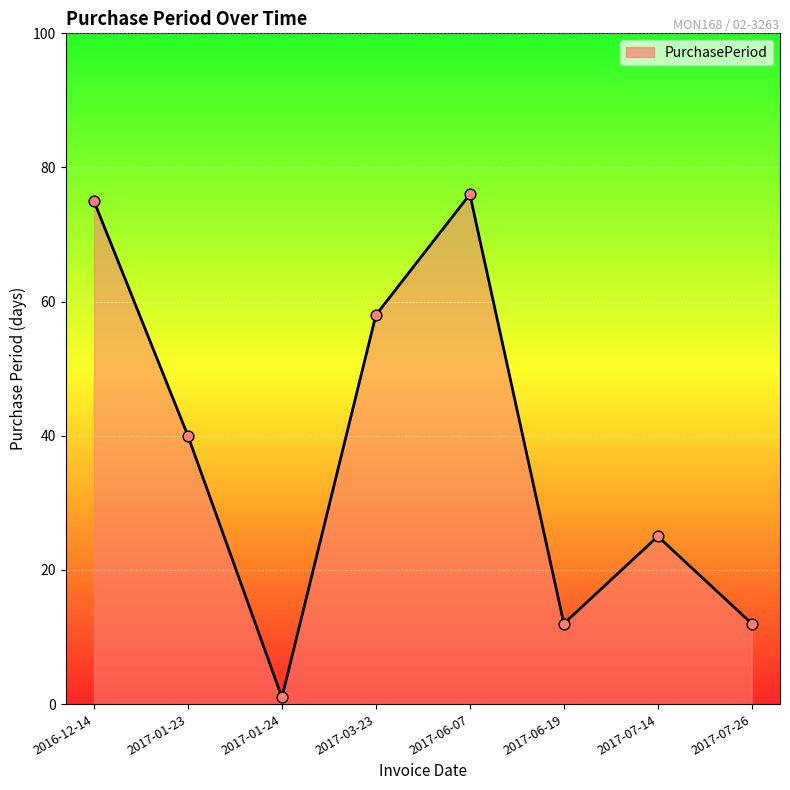

What is the change in value from 2017-06-19 to 2017-07-14?

+13